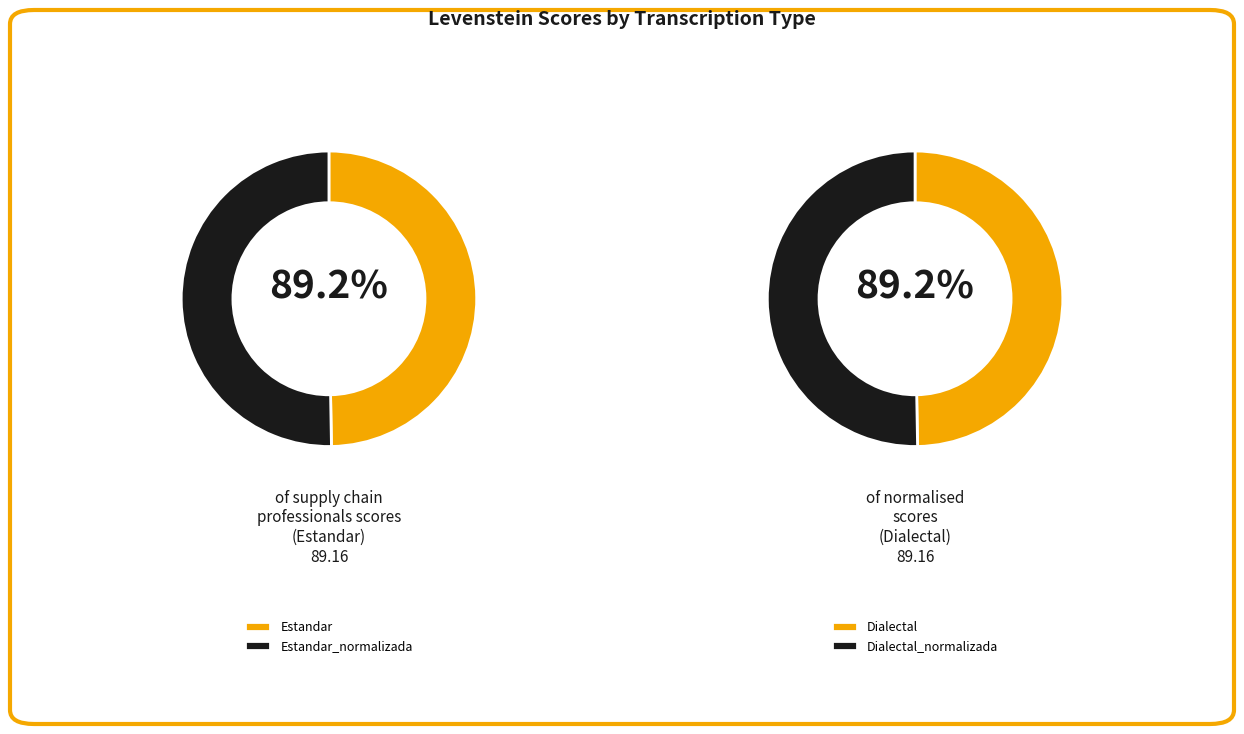

Combined, what portion of the pie is Dialectal and Estandar?

49.7%